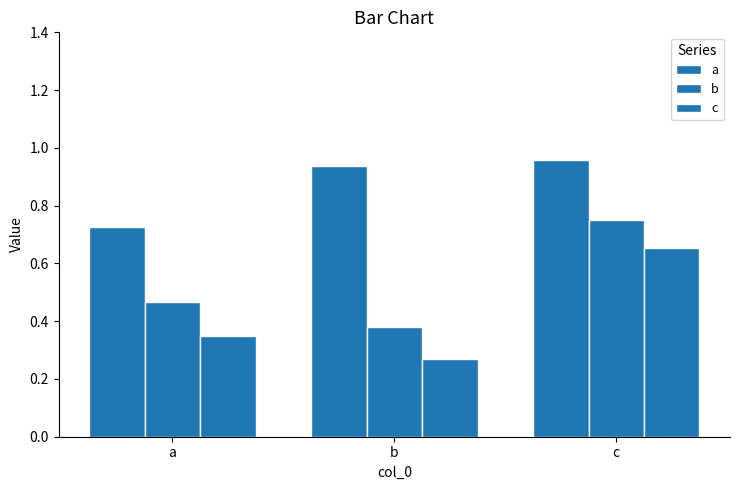

How many groups of bars are there?

3